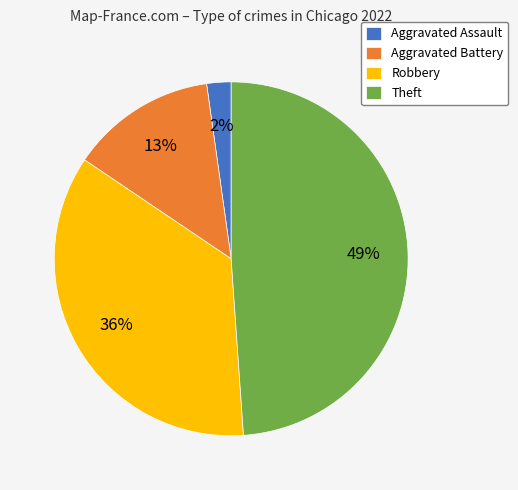

Do Aggravated Assault and Theft together represent more than half of the pie?

Yes